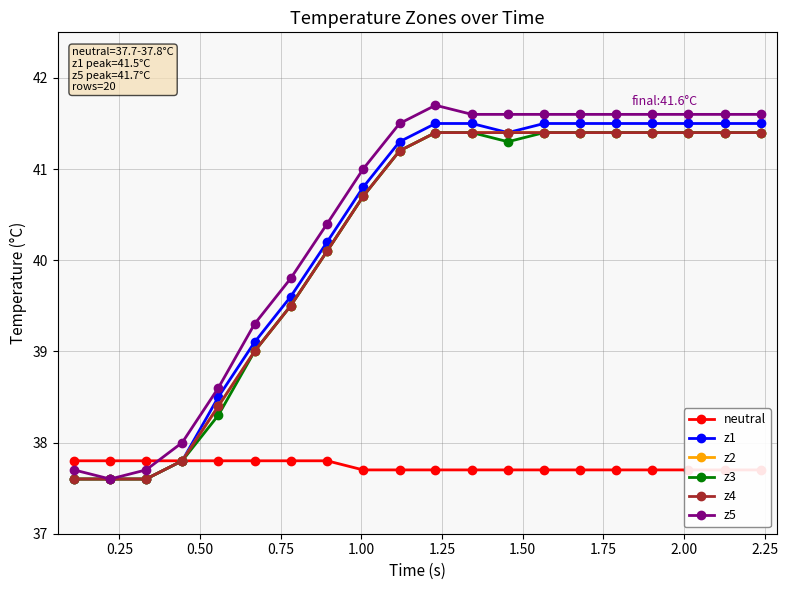

True or false: z4 and neutral intersect in this chart.

False